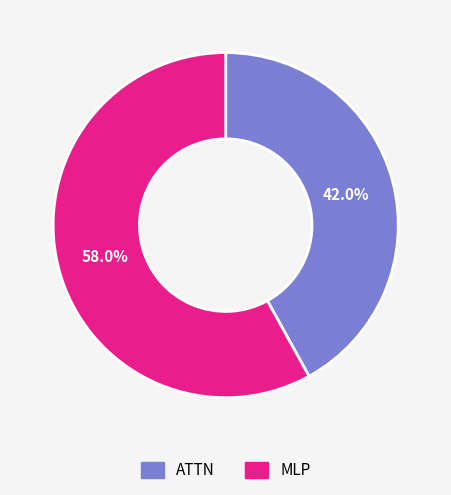

True or false: MLP accounts for 47% of the total.

False